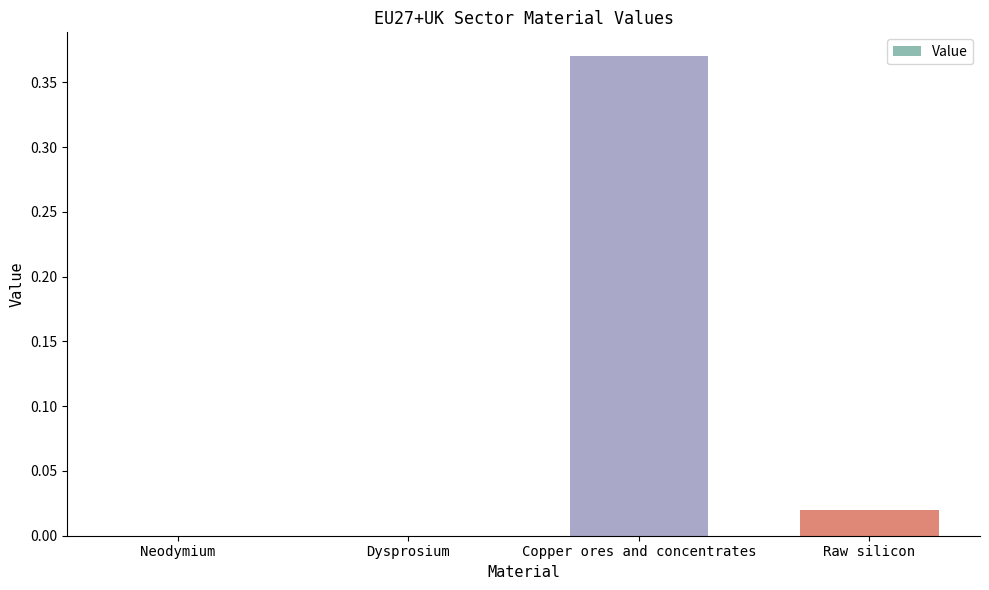

Between Dysprosium and Copper ores and concentrates, which is larger?

Copper ores and concentrates